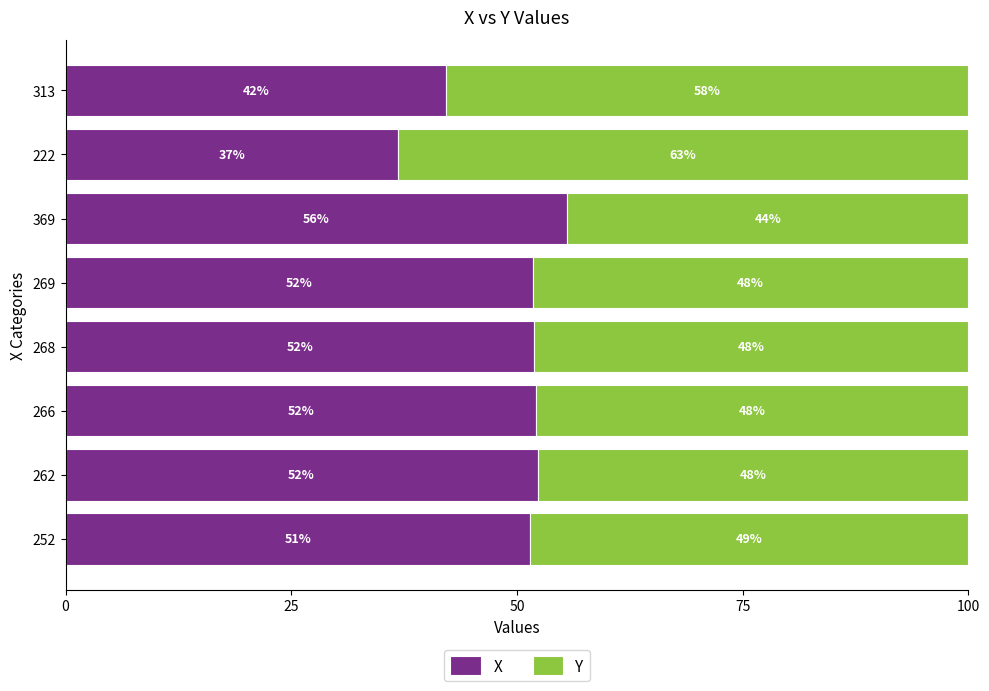

At which label does X reach its peak?

369